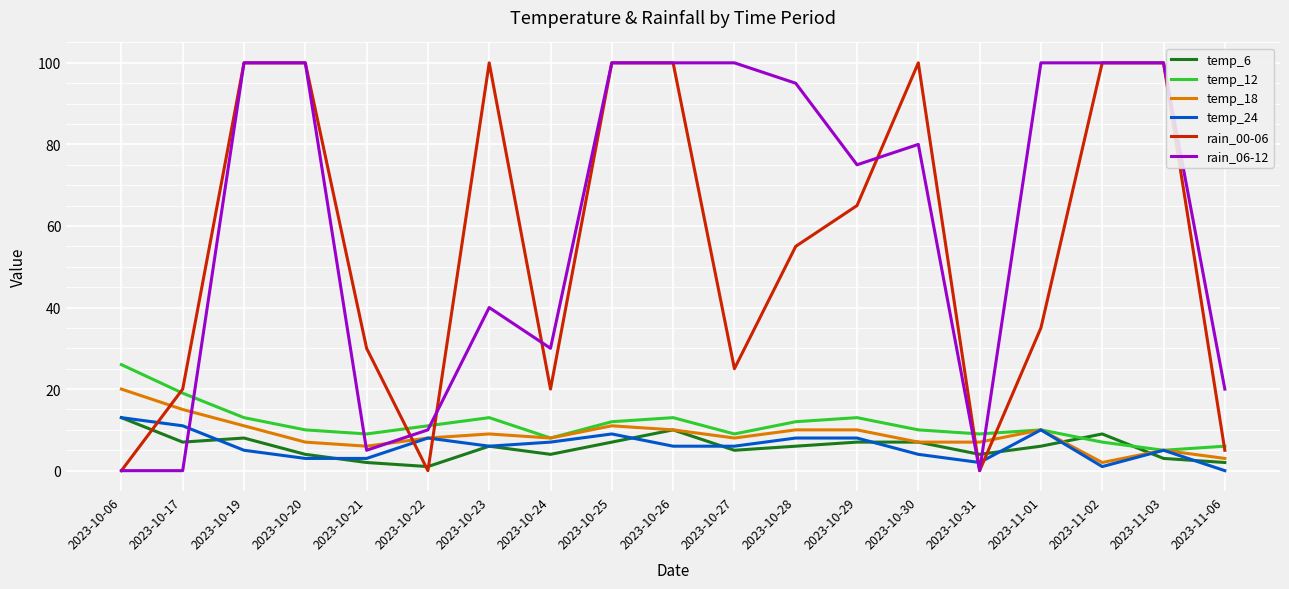

What is the maximum value shown in the chart?

100